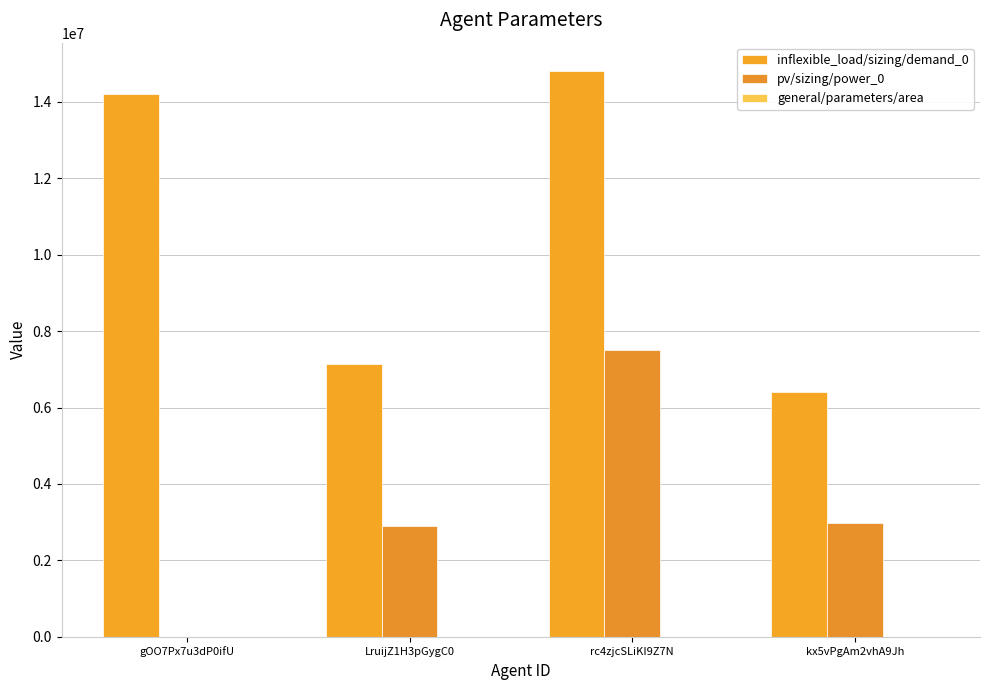

How many categories are shown in the chart?

4